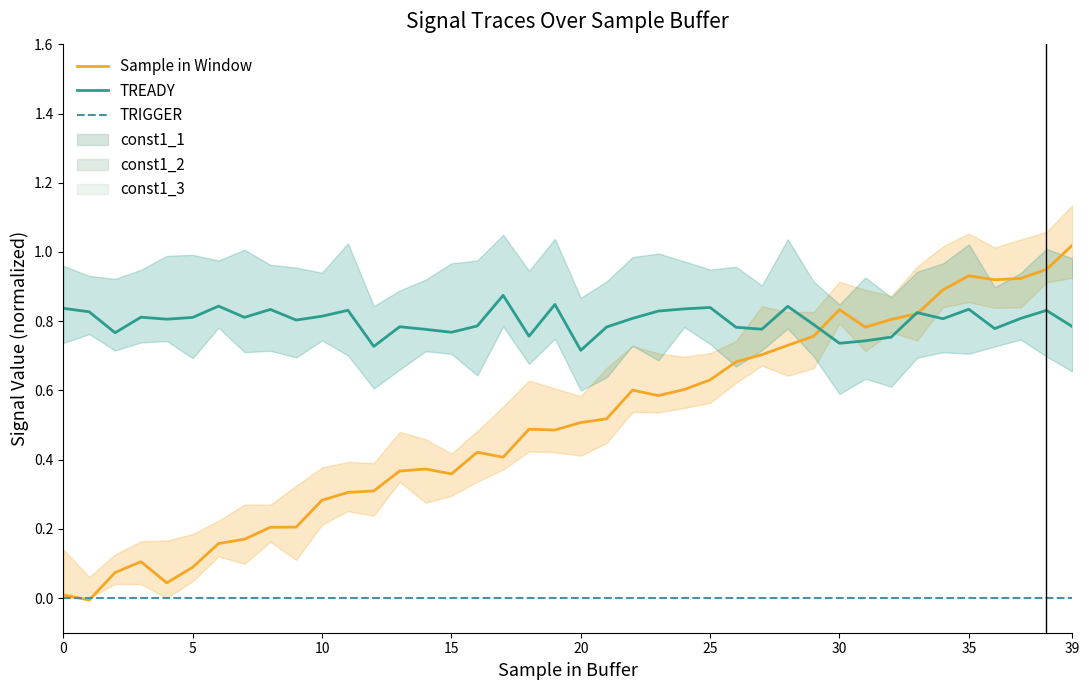

What is the difference between the second highest and second lowest values in the Sample in Window series?

0.9